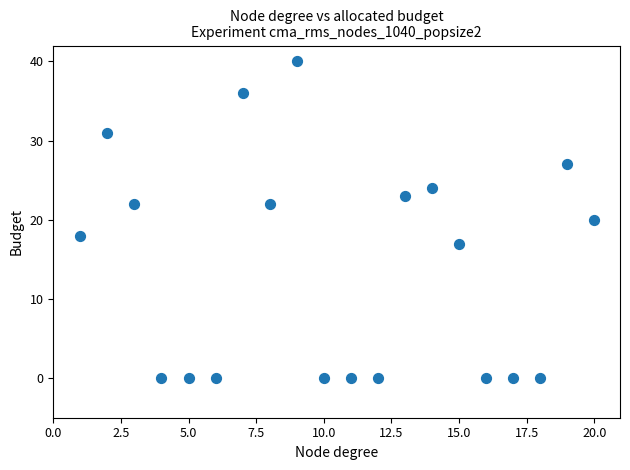

What is the range of X values (max minus min)?

19